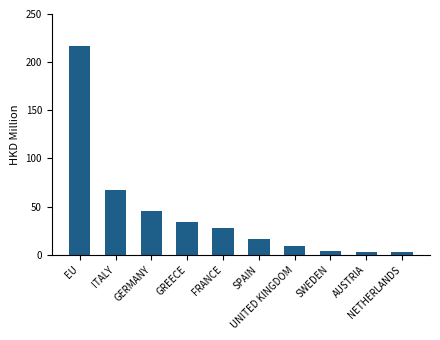

What is the greatest value displayed?

216.8